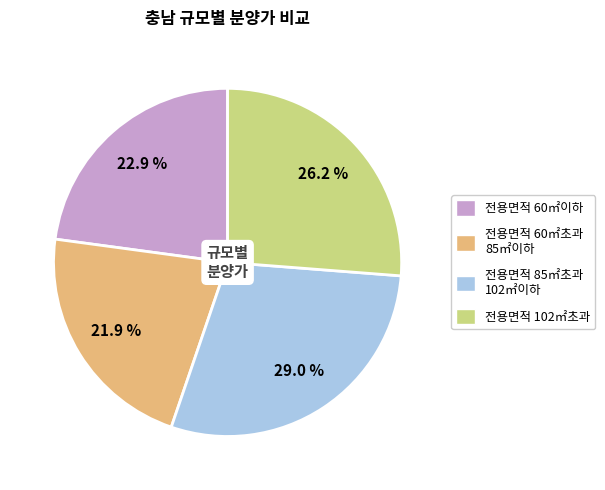

True or false: 전용면적 102㎡초과 accounts for 26% of the total.

True